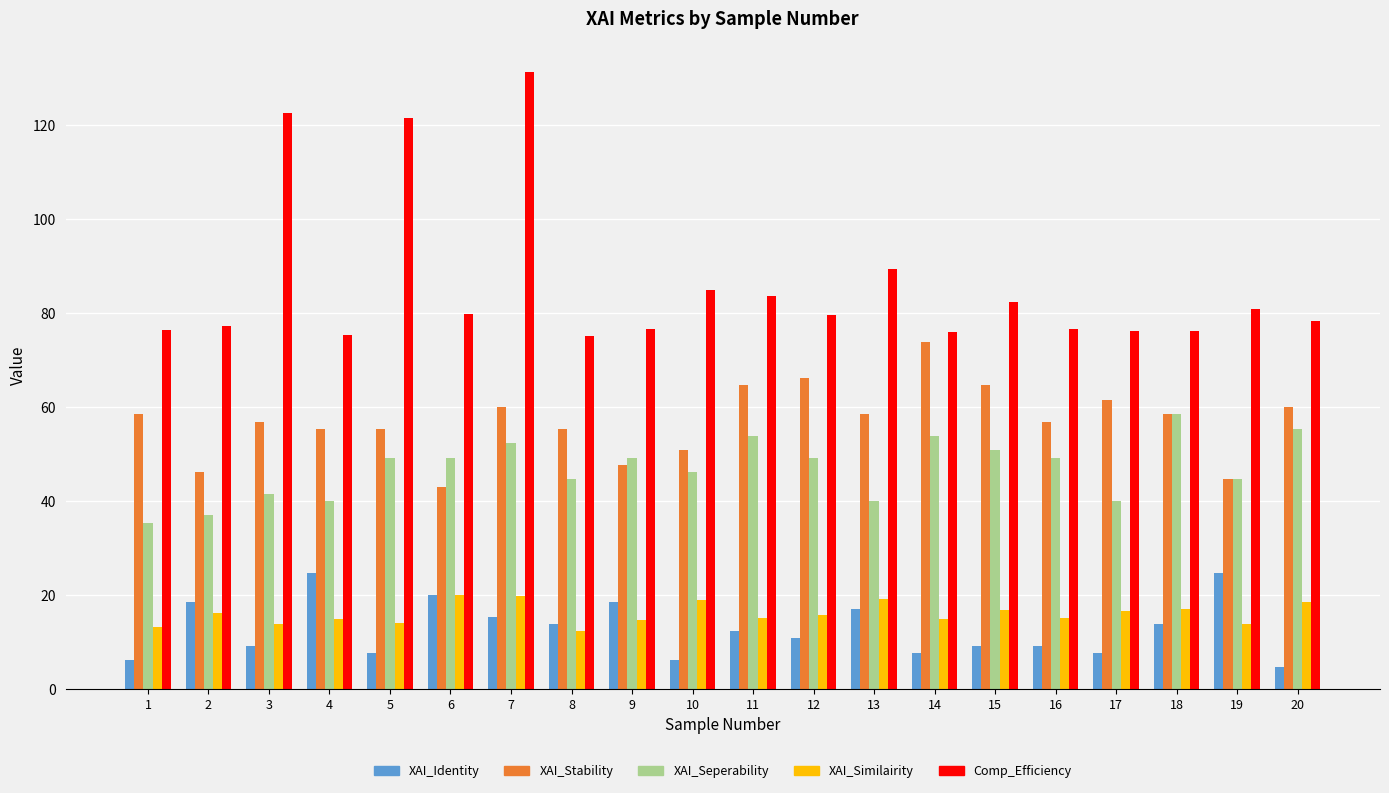

What is the spread (max minus min) of values at 12?

68.9